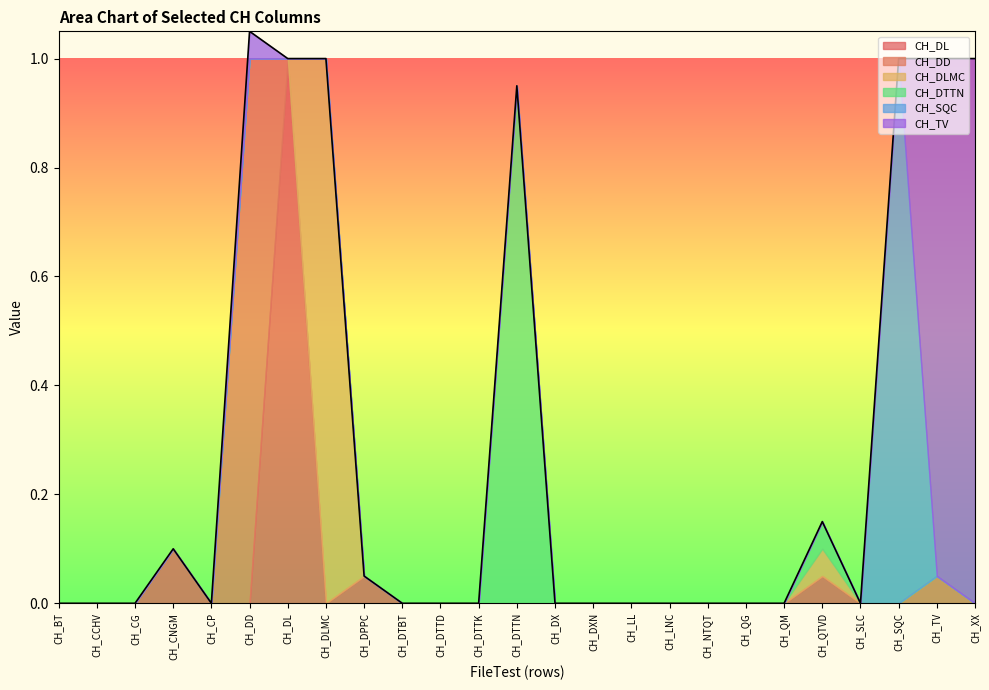

How many categories are shown in the chart?

25